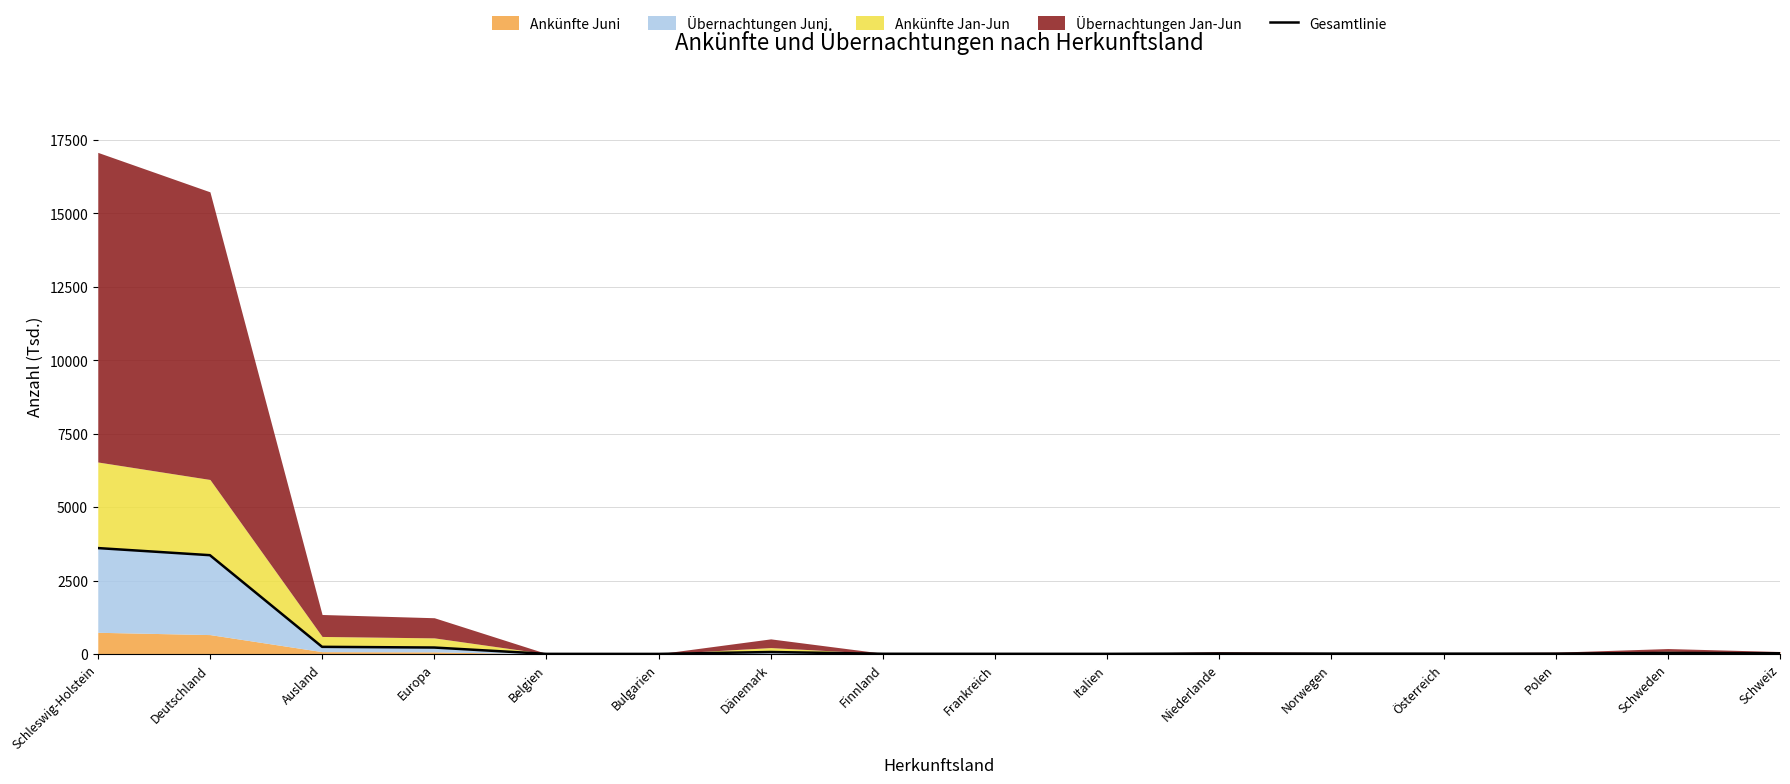

At which category does the data reach its first local peak?

Dänemark